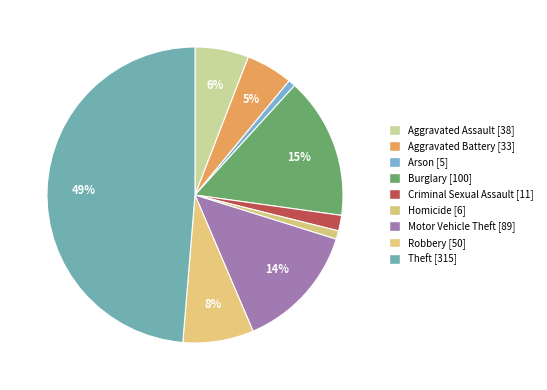

Is the sum of Motor Vehicle Theft and Arson greater than half?

No